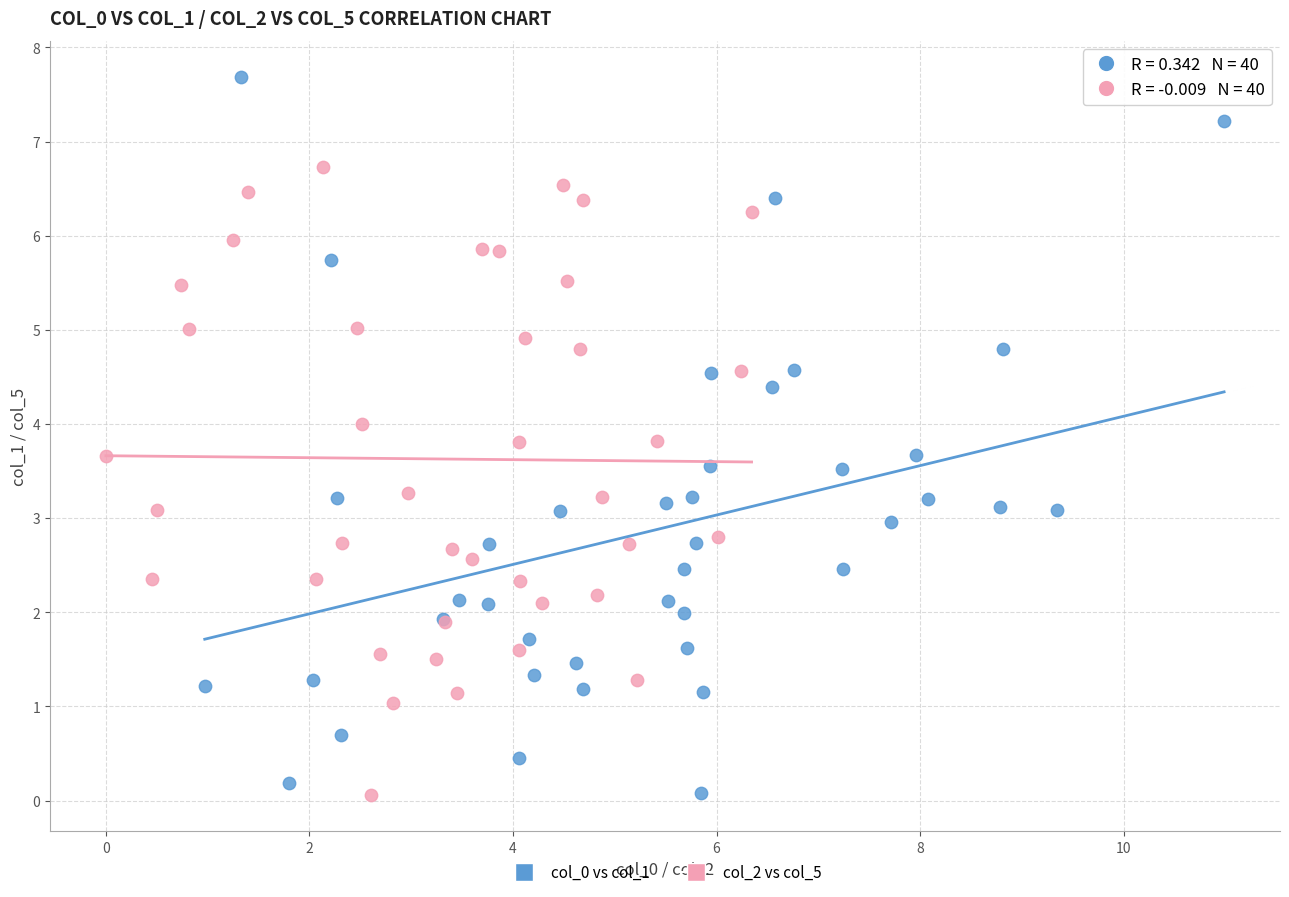

What are all the series names shown in the legend?

col_0 vs col_1, col_2 vs col_5